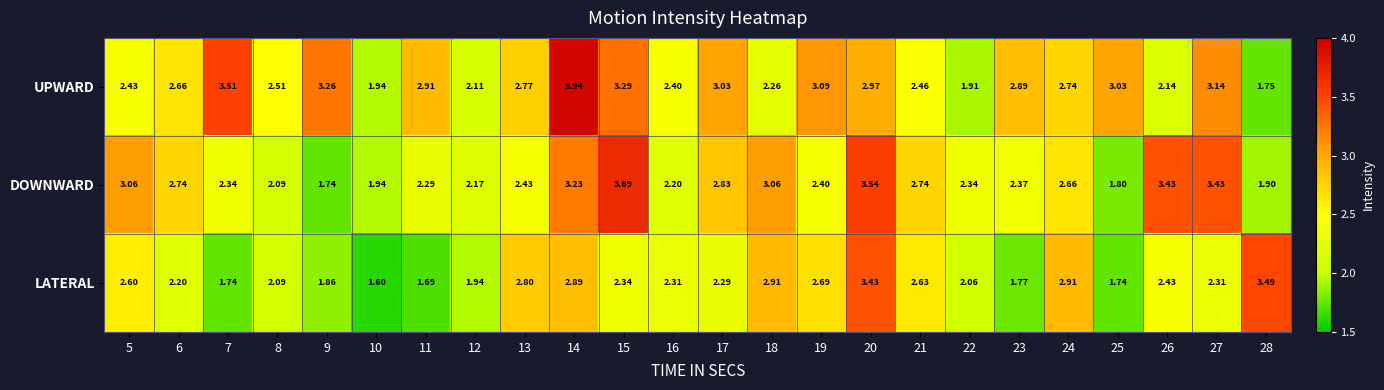

Which series has the largest total across all categories?

UPWARD